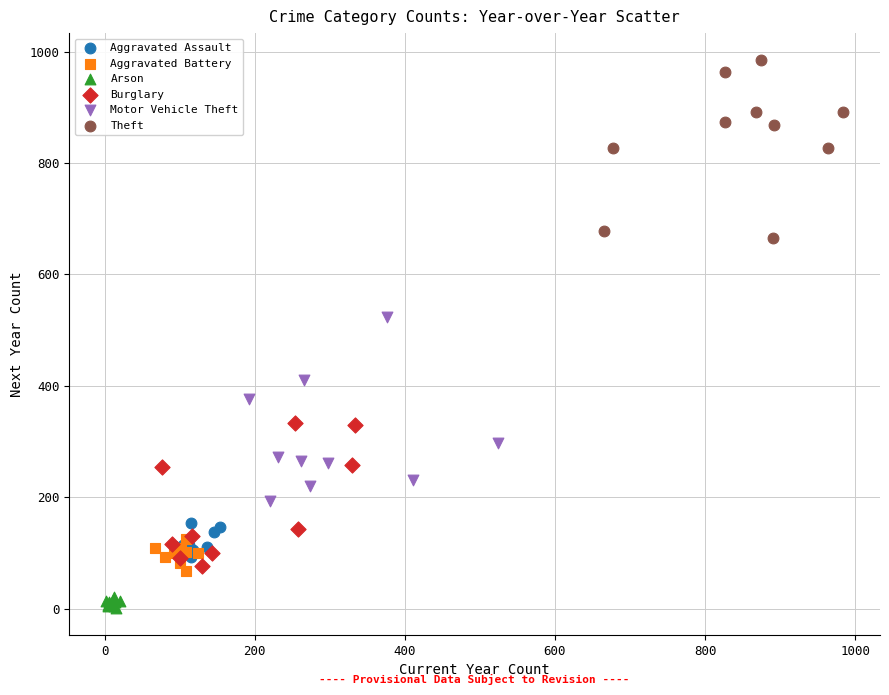

Which series contains the lowest Y value?

Arson